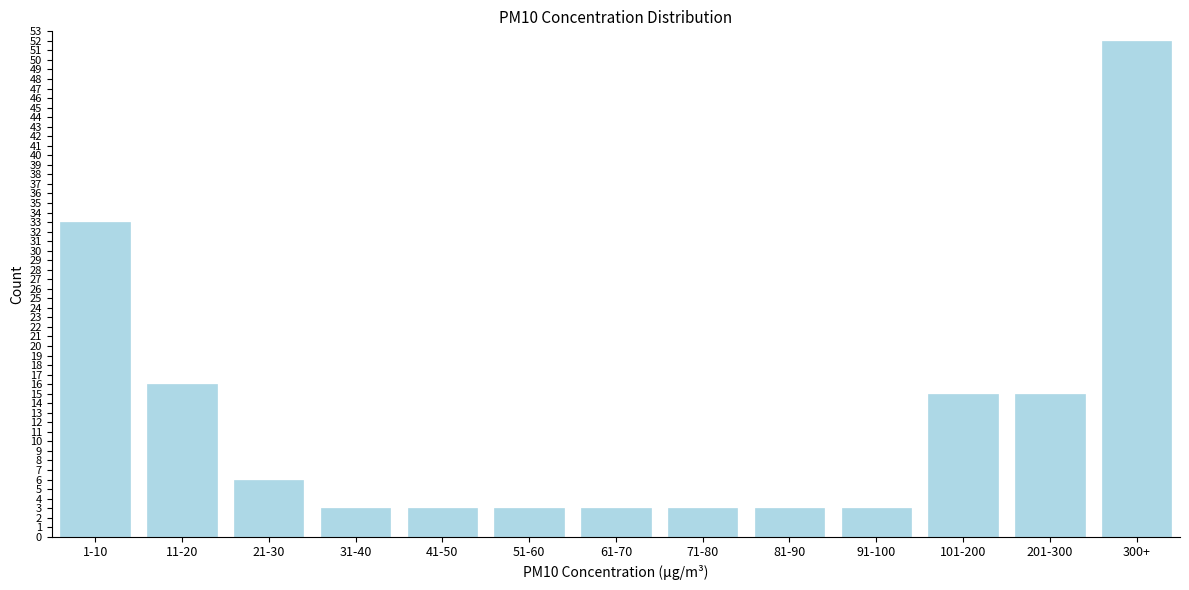

Reading right to left, transcribe all the data shown in this chart.

52	15	15	3	3	3	3	3	3	3	6	16	33